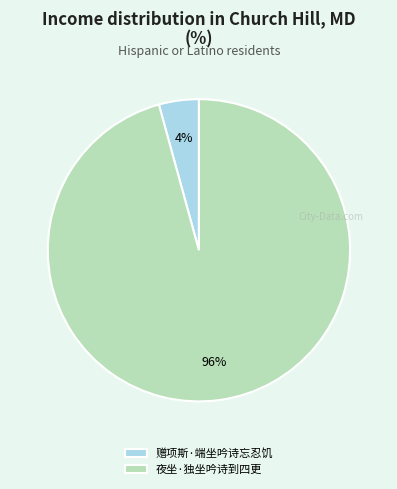

To the nearest percent, what is the average slice percentage?

50%